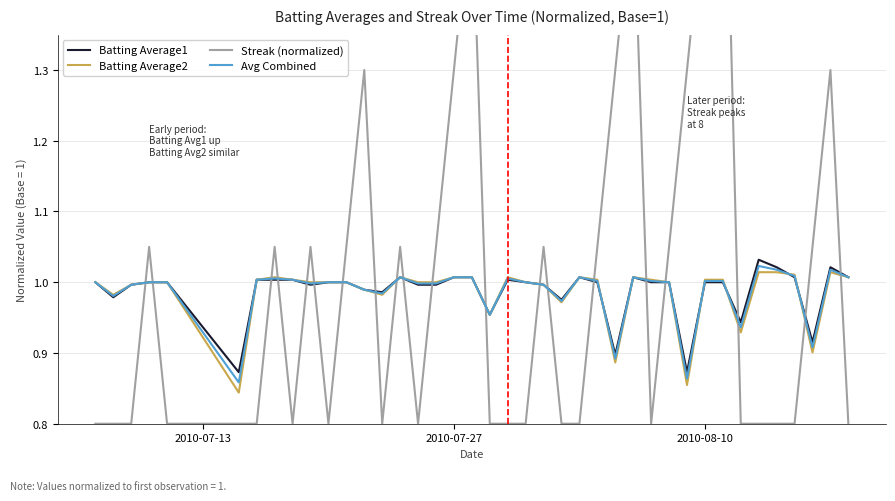

What is the highest value of the Batting Average2 series?

1.0